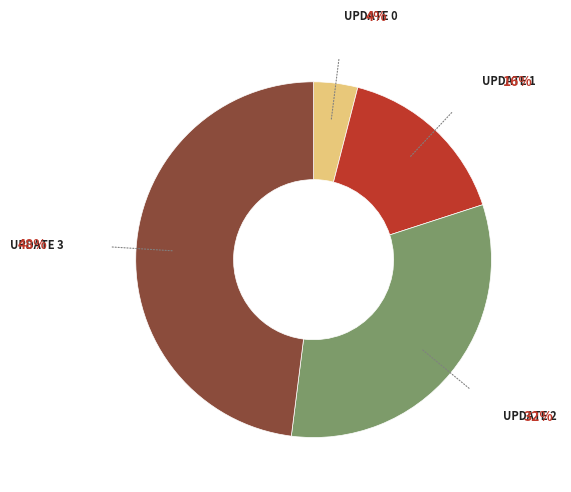

Does any single category account for the majority?

No